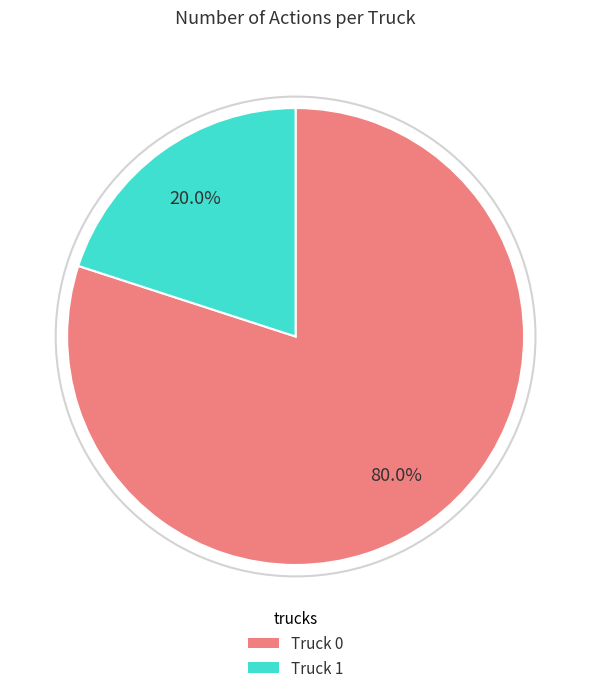

Does Truck 1 represent more than half of the total?

No